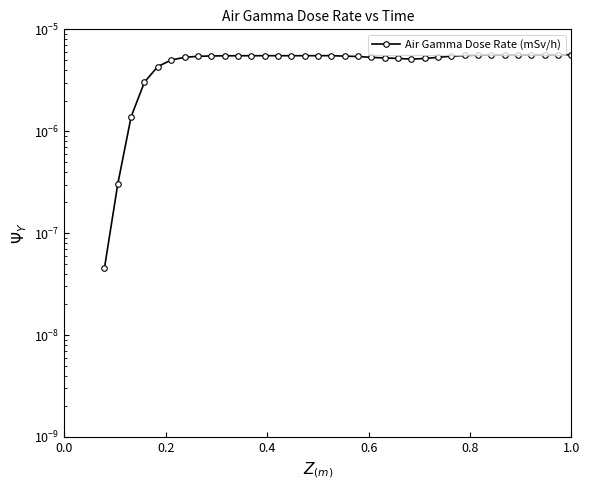

Count the number of categories in the chart.

39